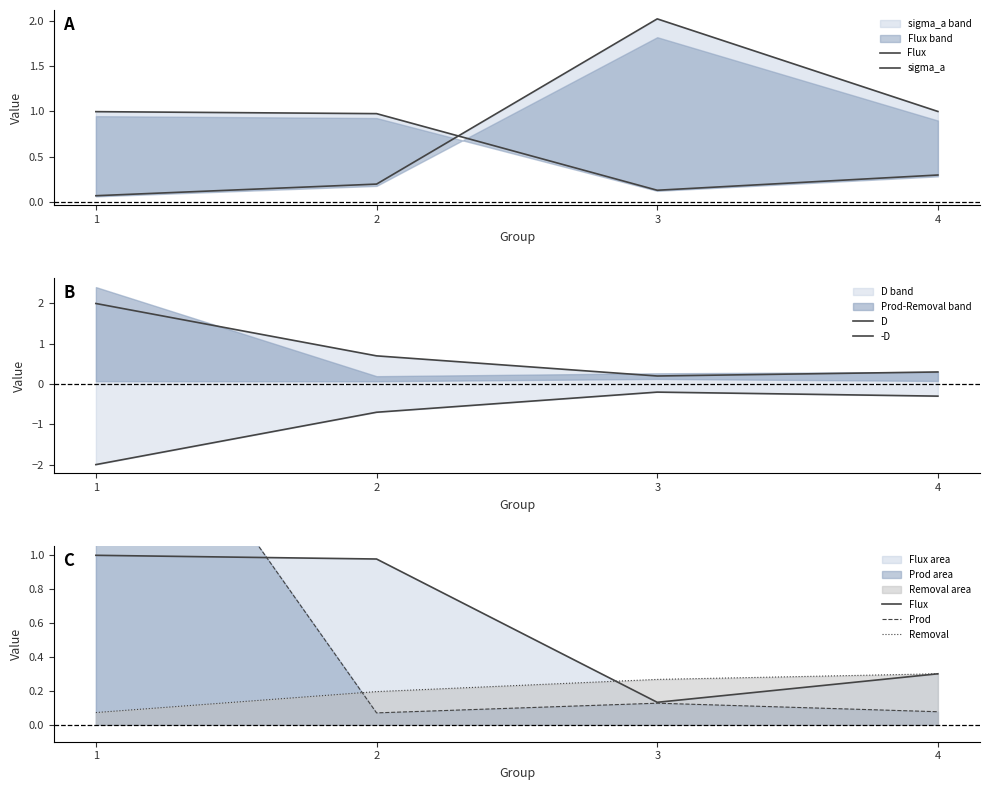

At which label does -D reach its peak?

3